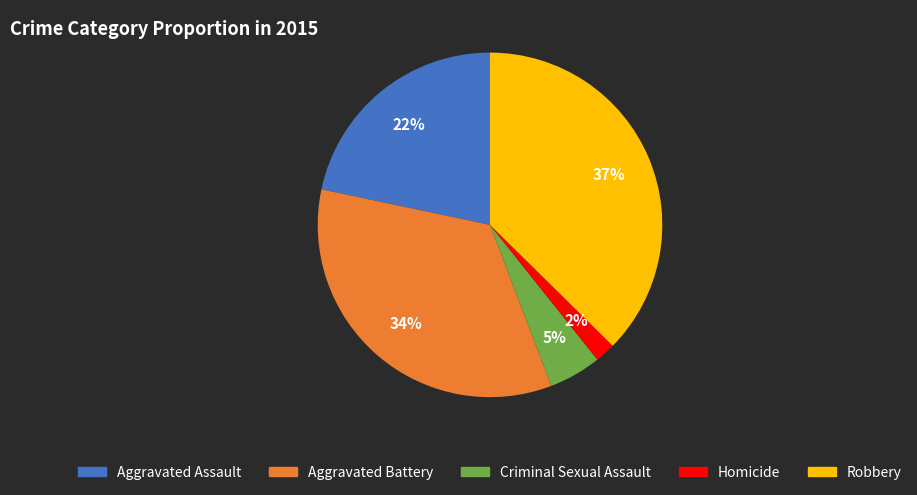

Rank the categories by value from highest to lowest.

Robbery, Aggravated Battery, Aggravated Assault, Criminal Sexual Assault, Homicide